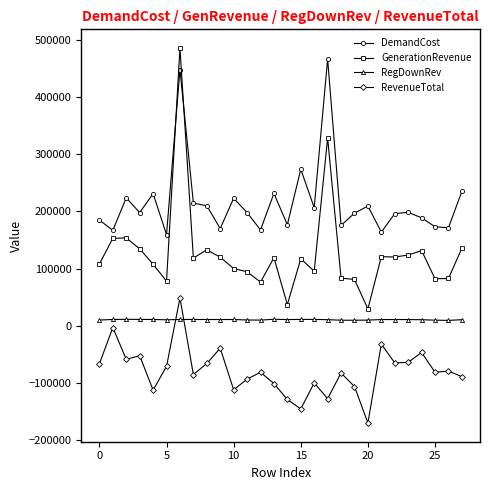

How many times do GenerationRevenue and DemandCost cross each other?

2